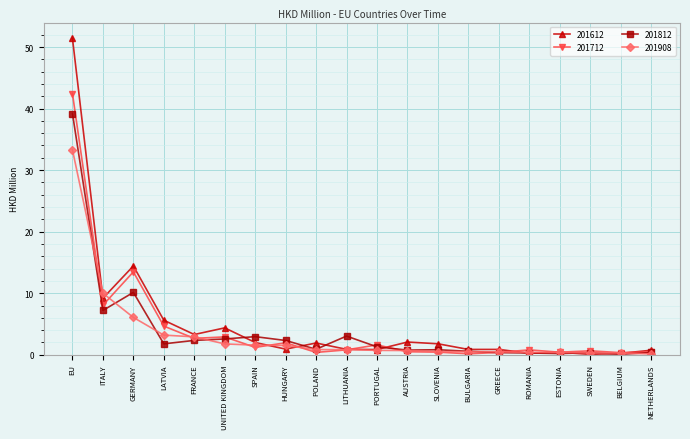

What is the average value of the 201712 series?

4.2